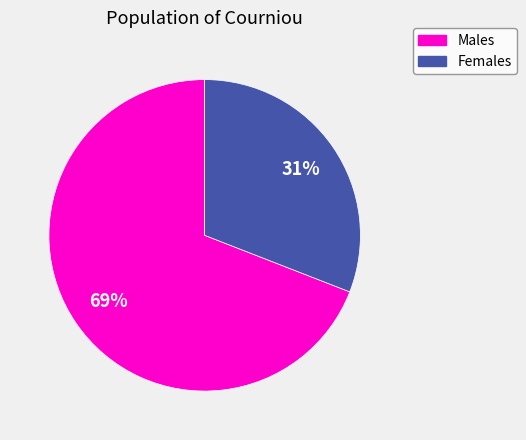

Which category has the biggest portion of the pie?

Males